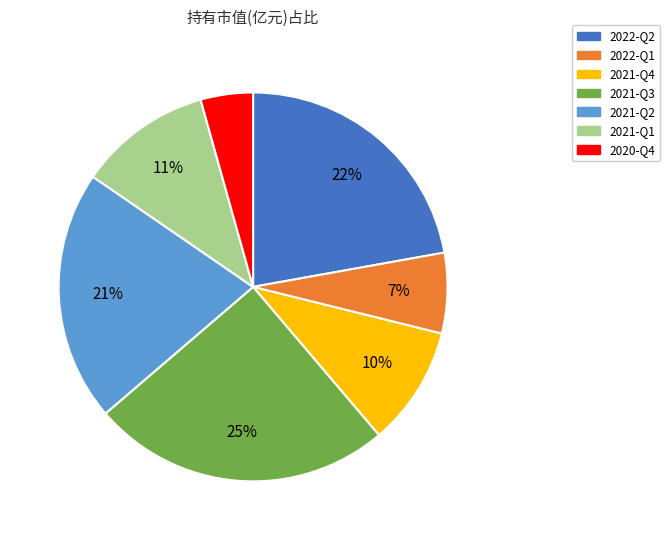

The 2021-Q2 slice represents 21% of the pie. True or false?

True